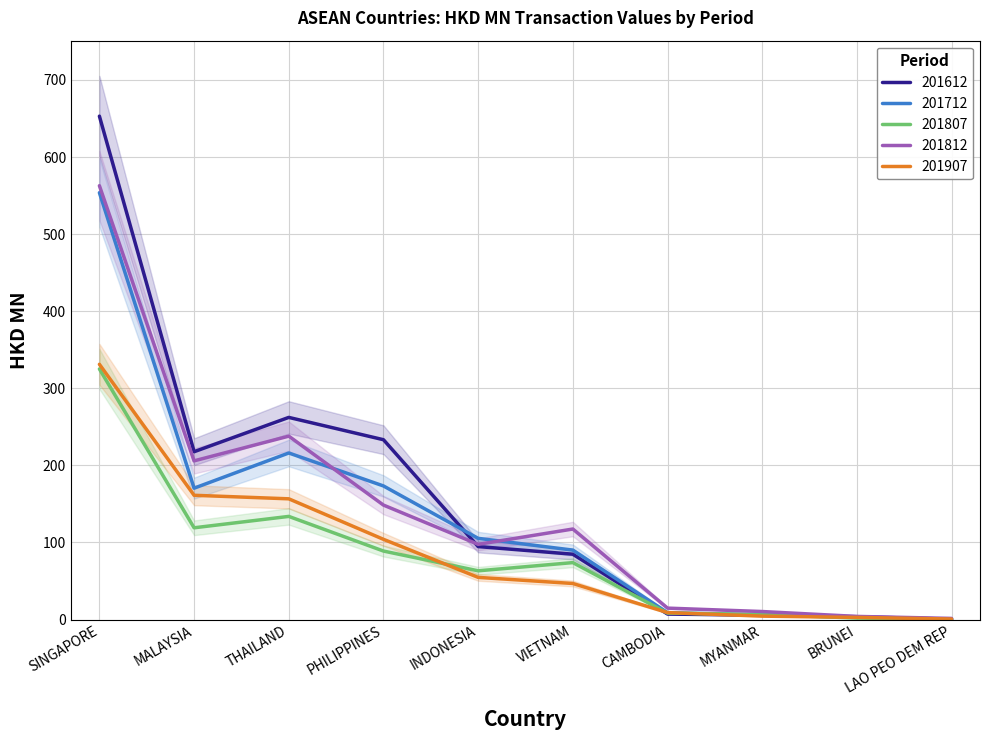

What is the highest value of the 201712 series?

553.7